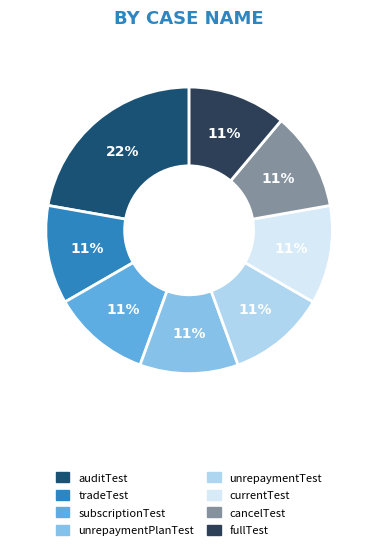

What percentage is the subscriptionTest slice, to the nearest percent?

11%